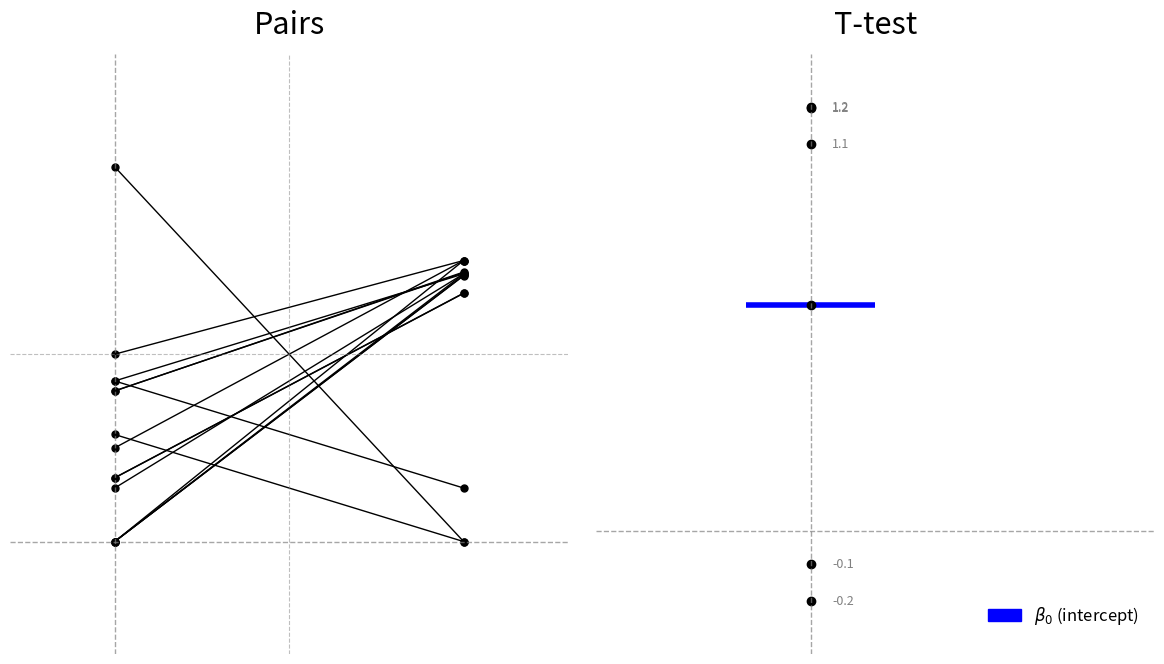

What is the highest value of the $\beta_0$ (intercept) series?

0.6